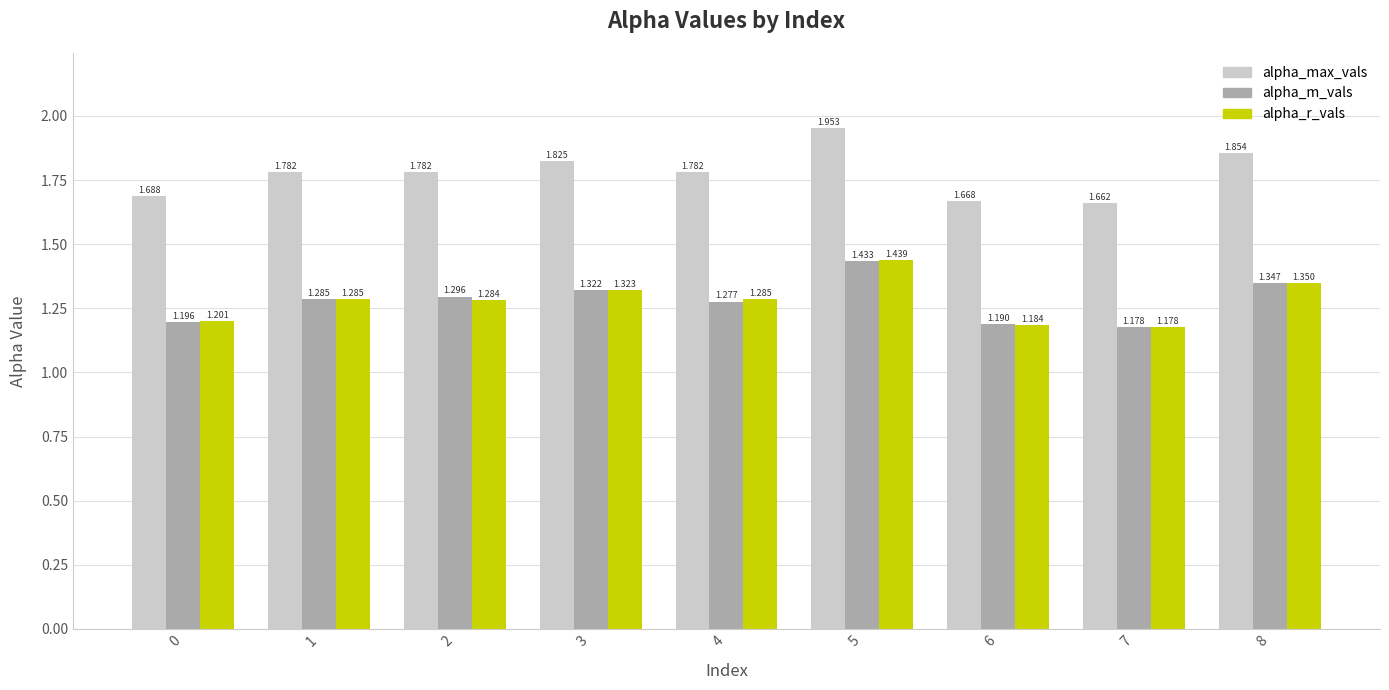

What is the sum of the alpha_m_vals values at 0 and 7?

2.4